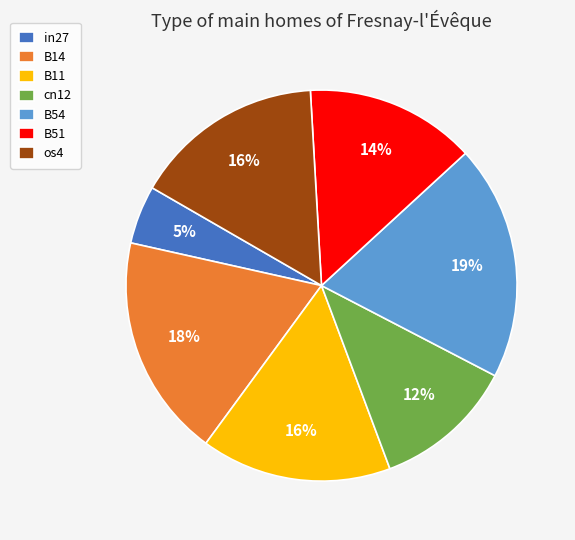

Does B51 account for over 50% of the chart?

No